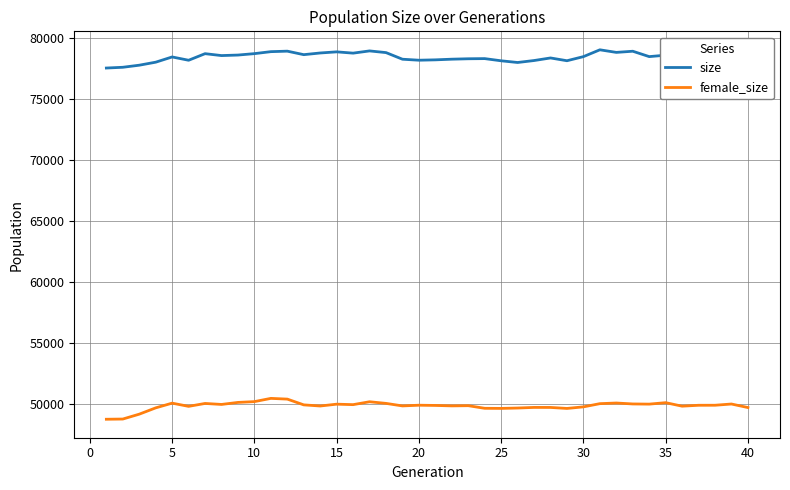

List the series in order of their peak value, highest first.

size, female_size